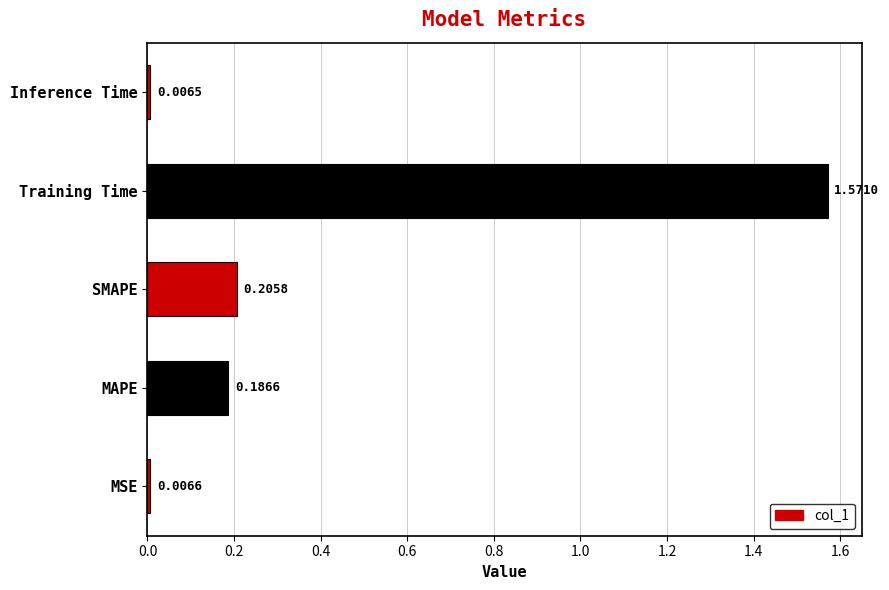

How many distinct data groups are displayed?

1